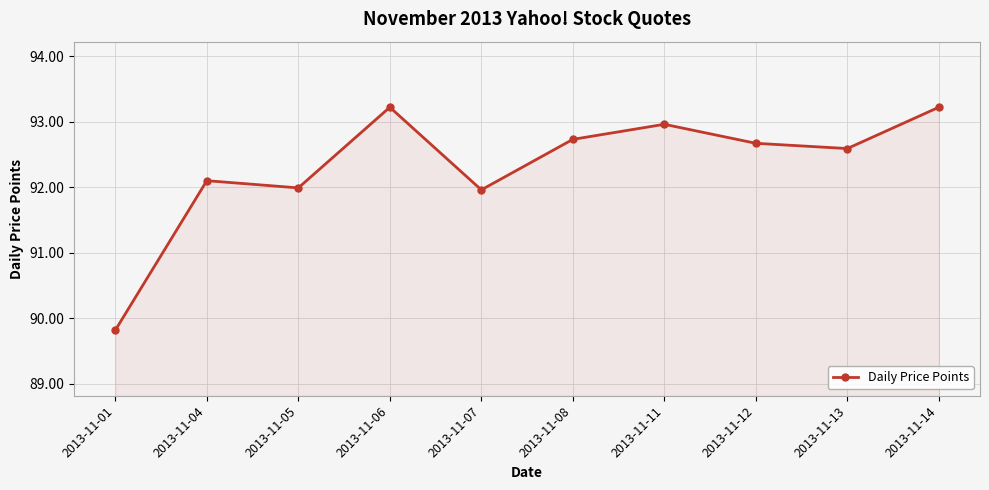

What is the maximum value shown in the chart?

93.2